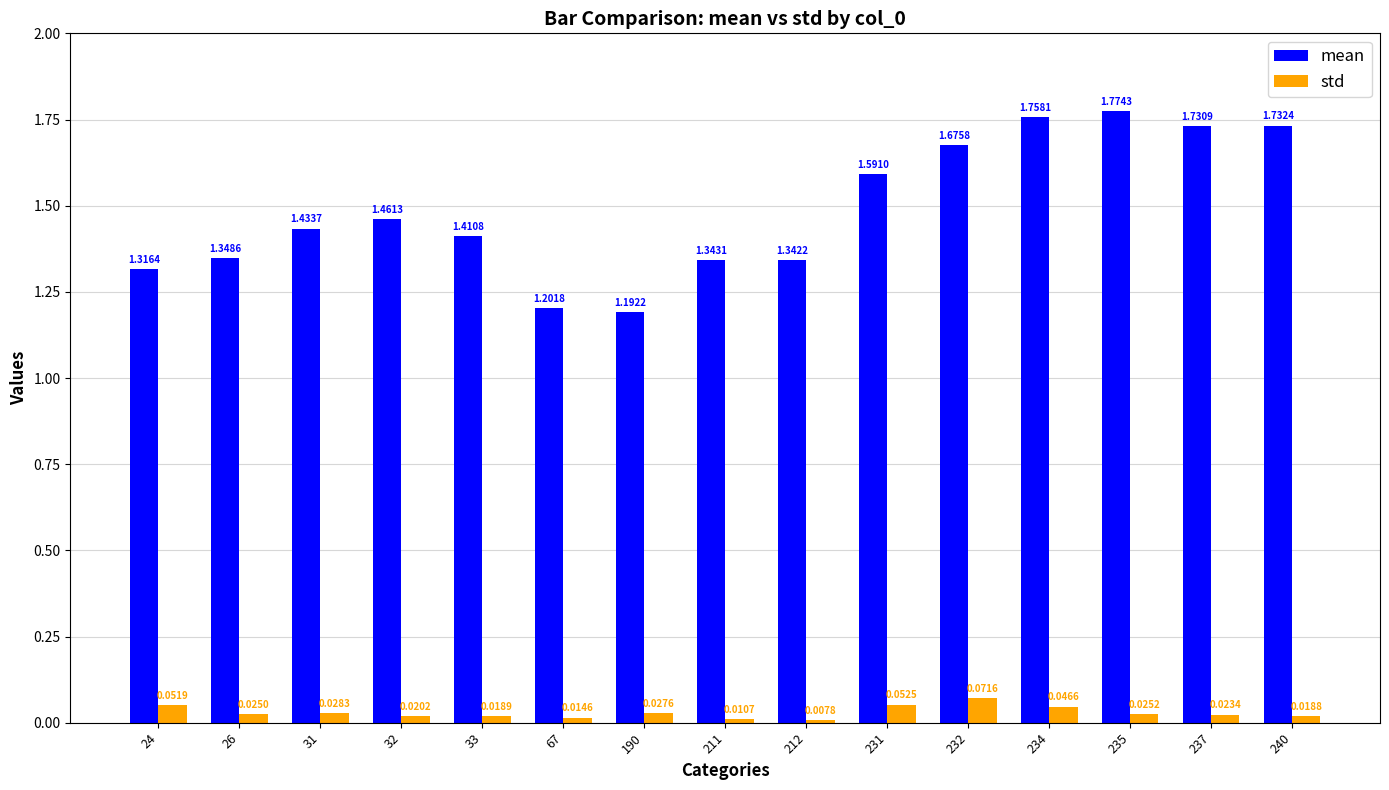

At which category is the sum across all series the highest?

234